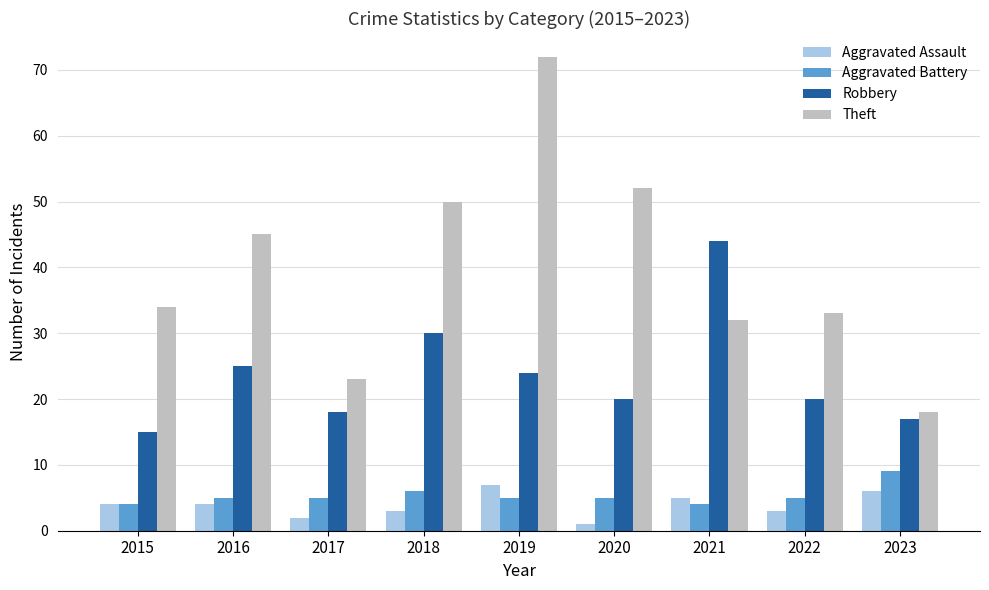

Read the Theft value at 2015.

34